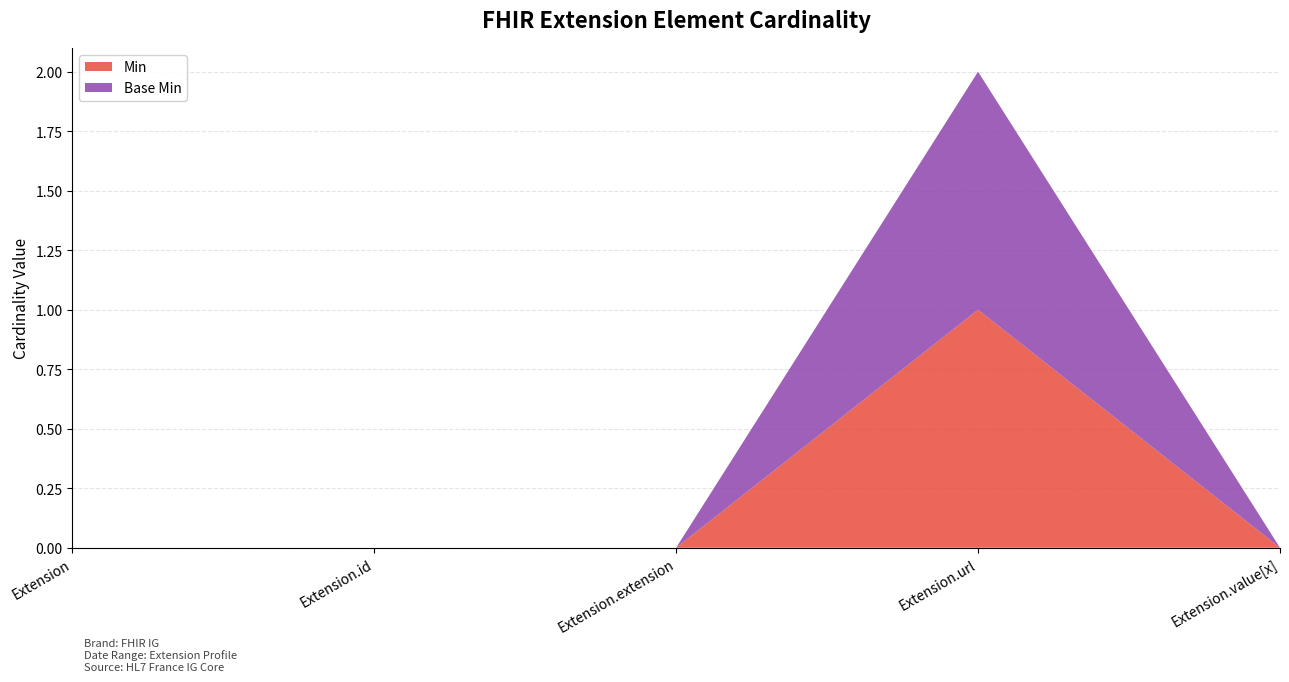

Reading right to left, extract all data points from this chart.

Min: Extension.value[x]=0	Extension.url=1	Extension.extension=0	Extension.id=0	Extension=0
Base Min: Extension.value[x]=0	Extension.url=1	Extension.extension=0	Extension.id=0	Extension=0